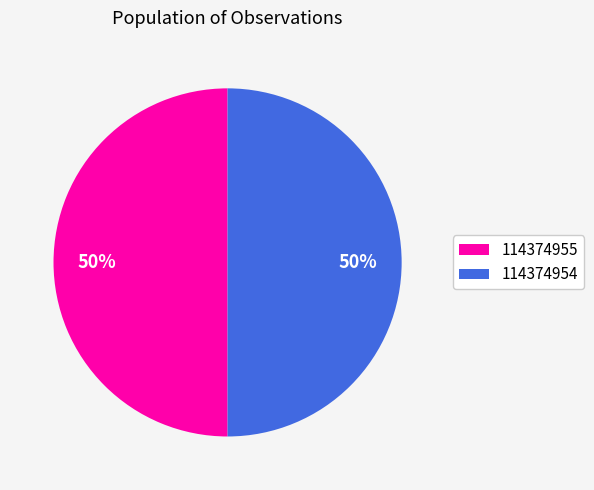

What percentage is the 114374955 slice, to the nearest percent?

50%